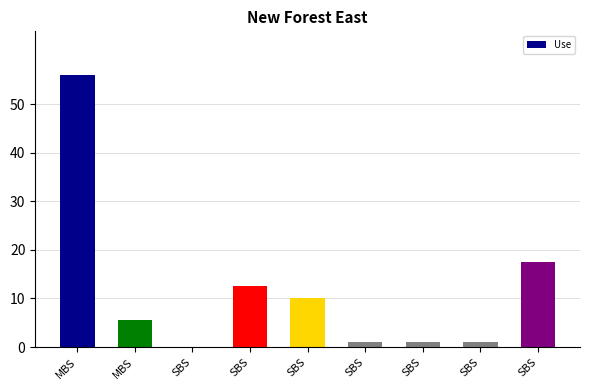

Are the bars horizontal?

No